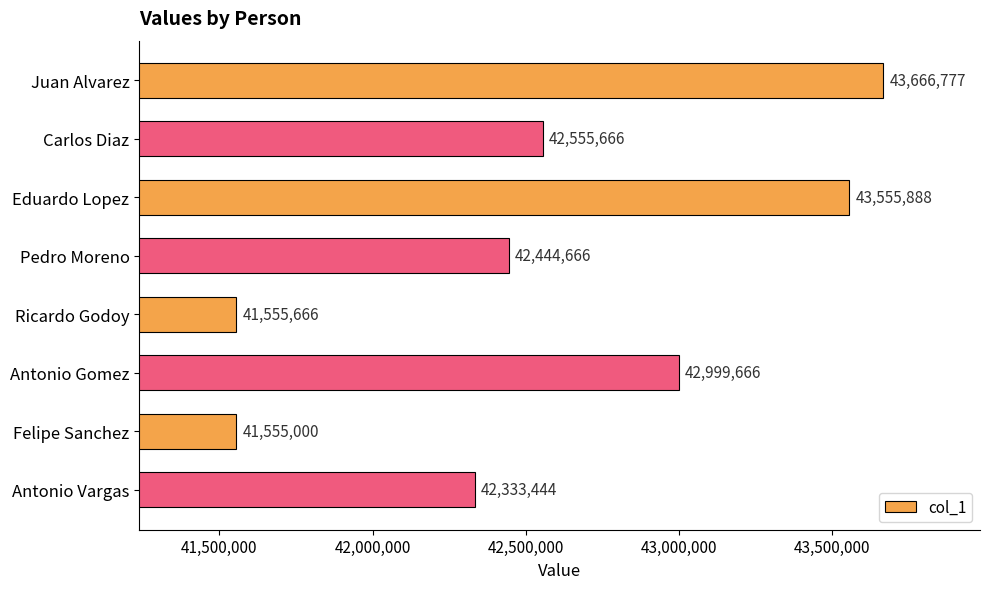

What is the change in value from Carlos Diaz to Antonio Vargas?

-222222